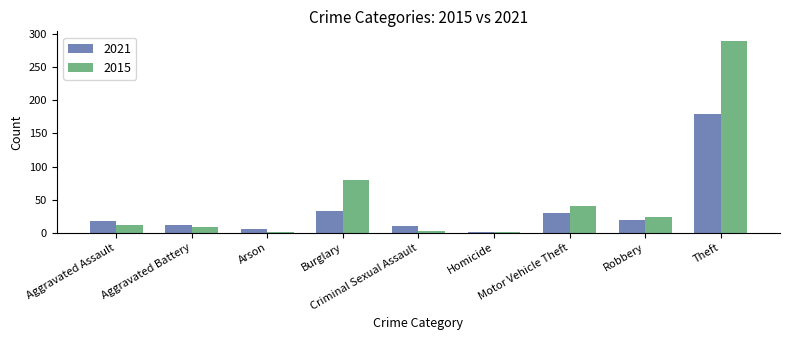

Where is 2021 nearest to the value 90?

Burglary